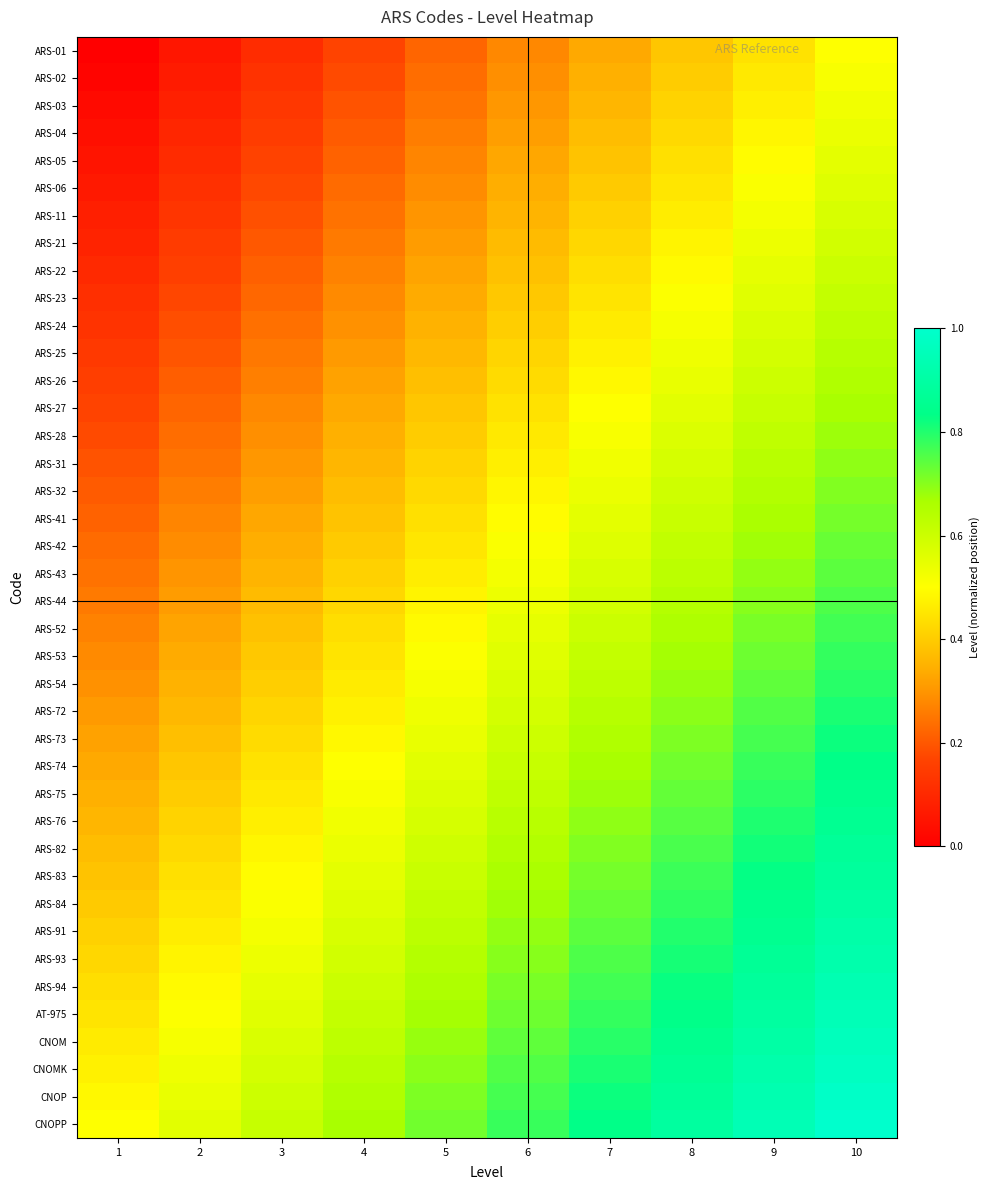

At 2, list the series in order from smallest to largest.

ARS-01, ARS-02, ARS-03, ARS-04, ARS-05, ARS-06, ARS-11, ARS-21, ARS-22, ARS-23, ARS-24, ARS-25, ARS-26, ARS-27, ARS-28, ARS-31, ARS-32, ARS-41, ARS-42, ARS-43, ARS-44, ARS-52, ARS-53, ARS-54, ARS-72, ARS-73, ARS-74, ARS-75, ARS-76, ARS-82, ARS-83, ARS-84, ARS-91, ARS-93, ARS-94, AT-975, CNOM, CNOMK, CNOP, CNOPP